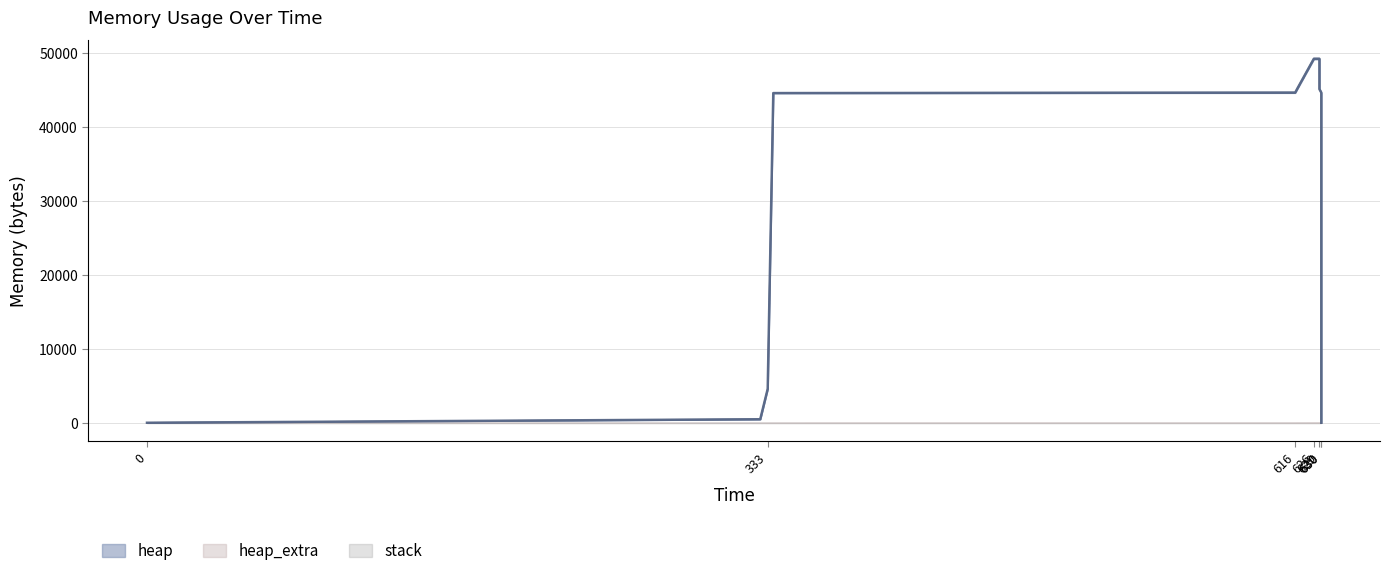

Where is heap_extra nearest to the value 32?

336